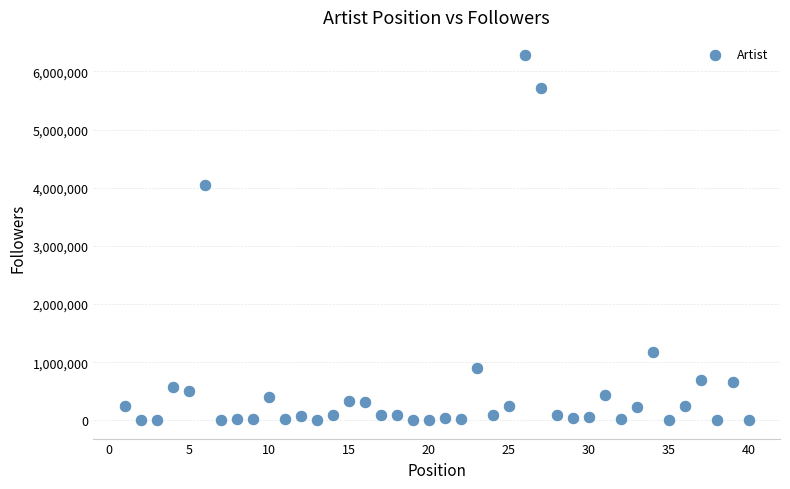

What is the range of X values (max minus min)?

39